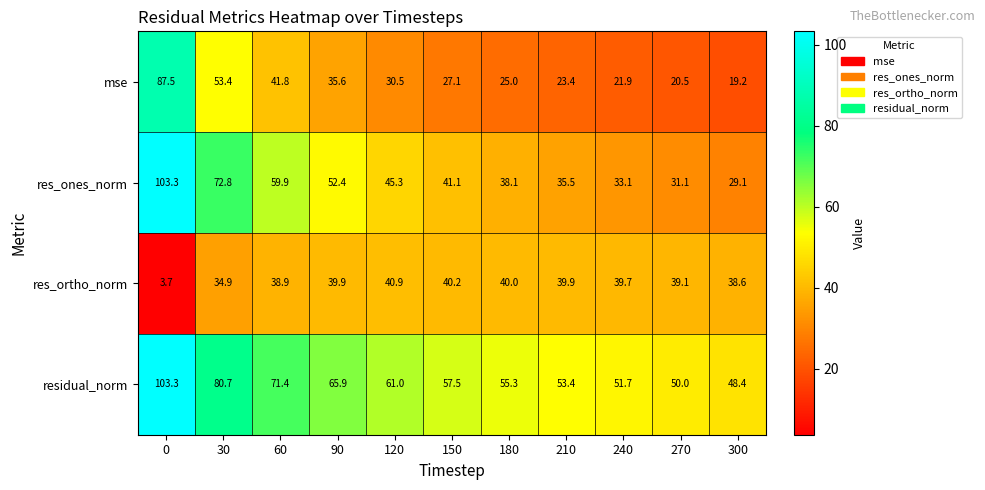

Where is res_ones_norm nearest to the value 66?

60